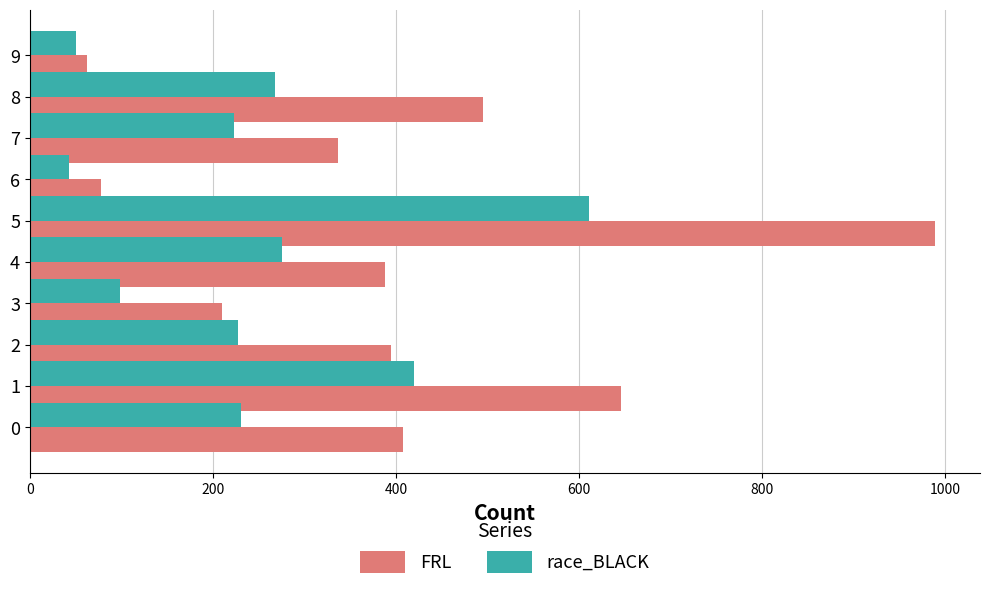

Which category has the highest value in the race_BLACK series?

5